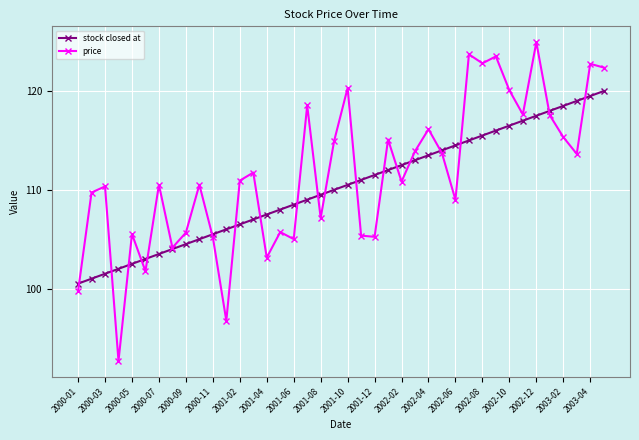

What is the value of the price point at the 3rd from the left?

110.3